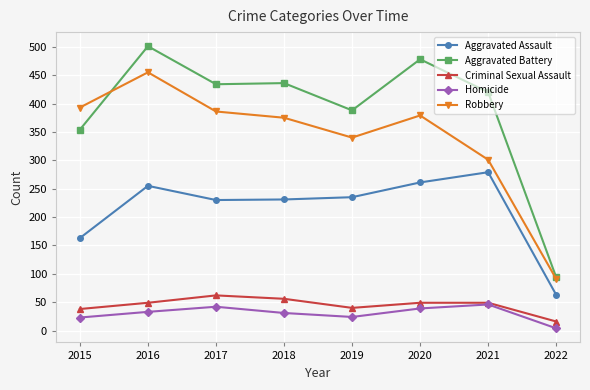

What is the difference between the highest and lowest values at 2017?

392